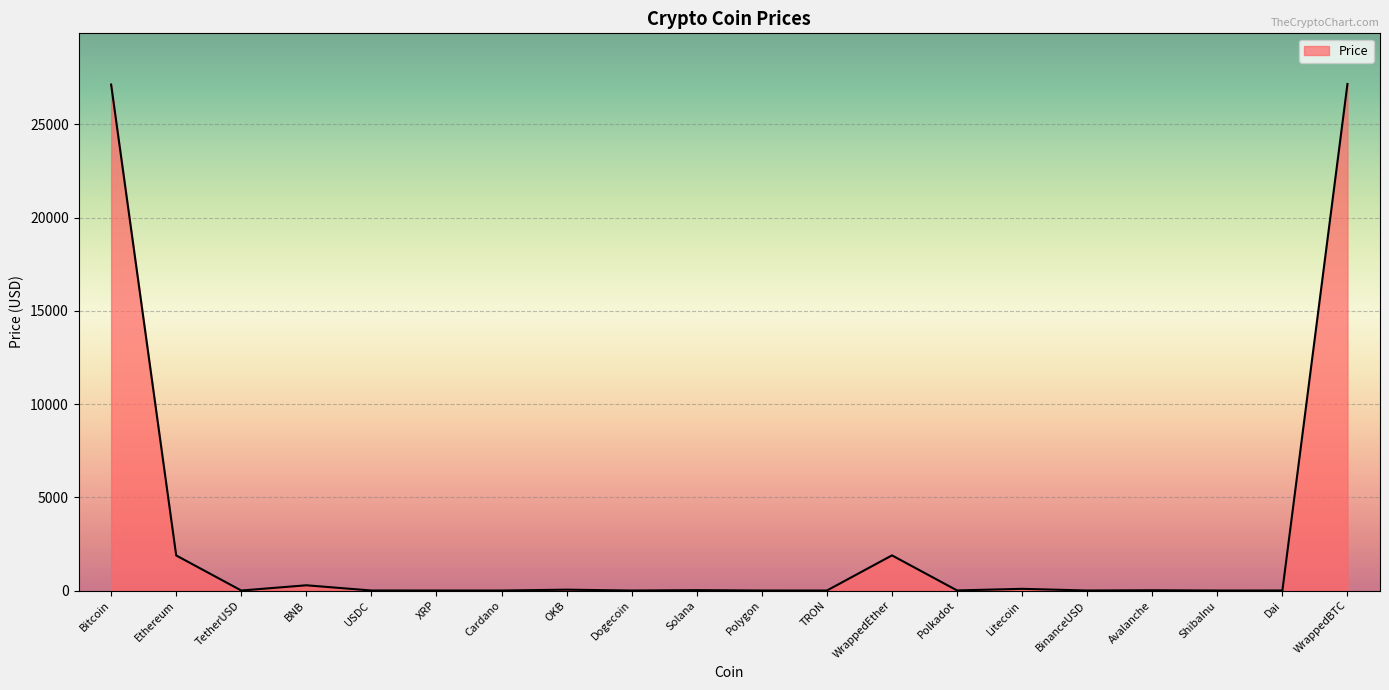

The value at USDC is 1.0. True or false?

True